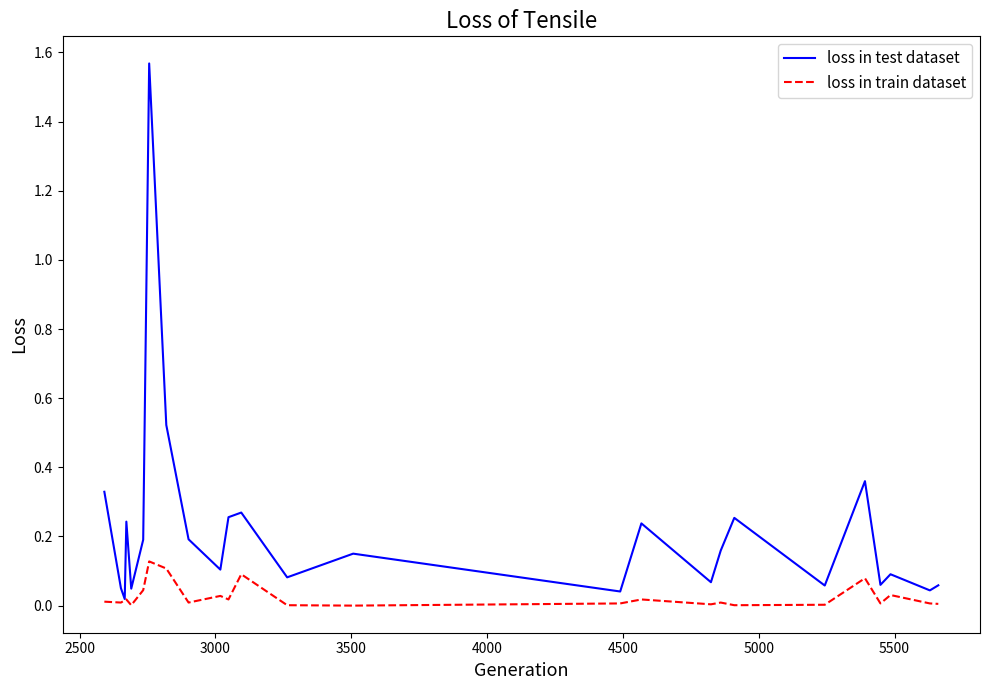

Rank the series by their maximum value, from highest to lowest.

loss in test dataset, loss in train dataset